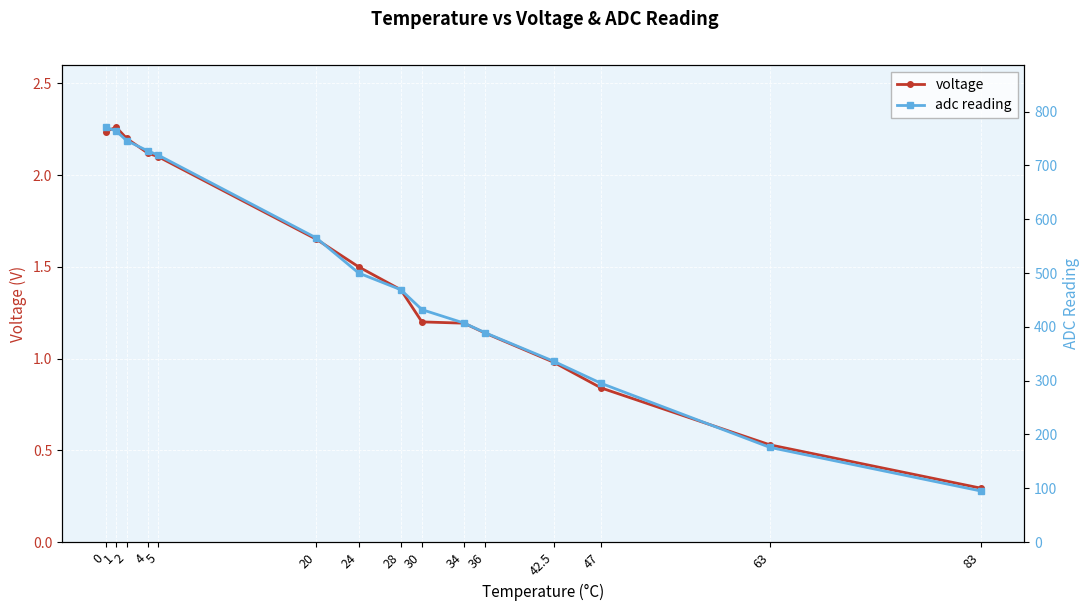

Is the value of adc reading at 24 greater than the value of voltage at 63?

Yes